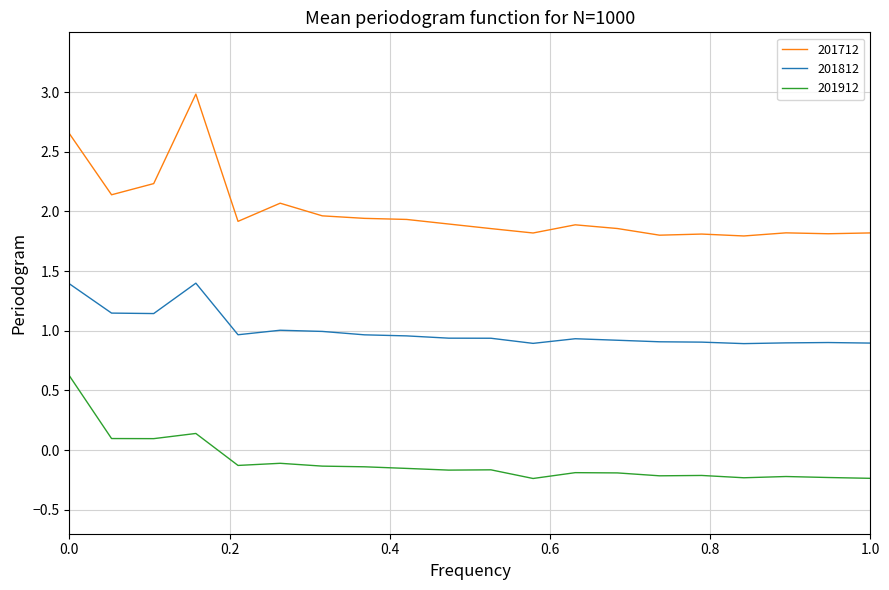

What is the difference between the maximum and minimum values in the 201912 series?

0.9